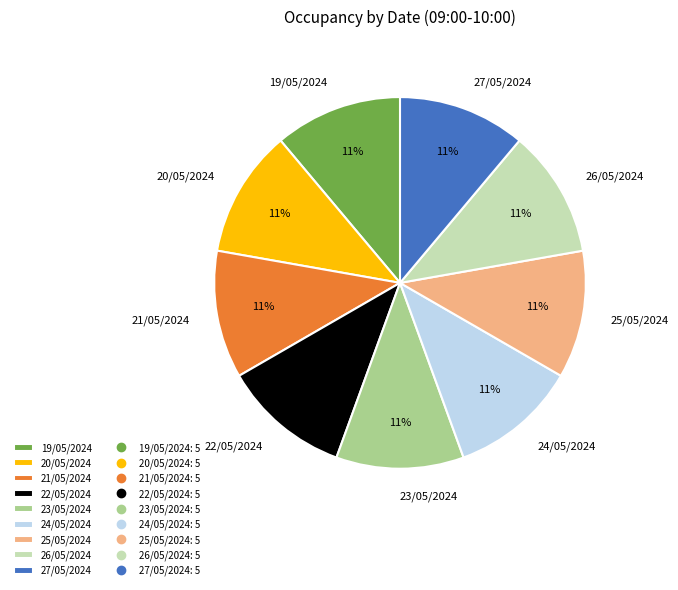

How many segments does this pie chart have?

9